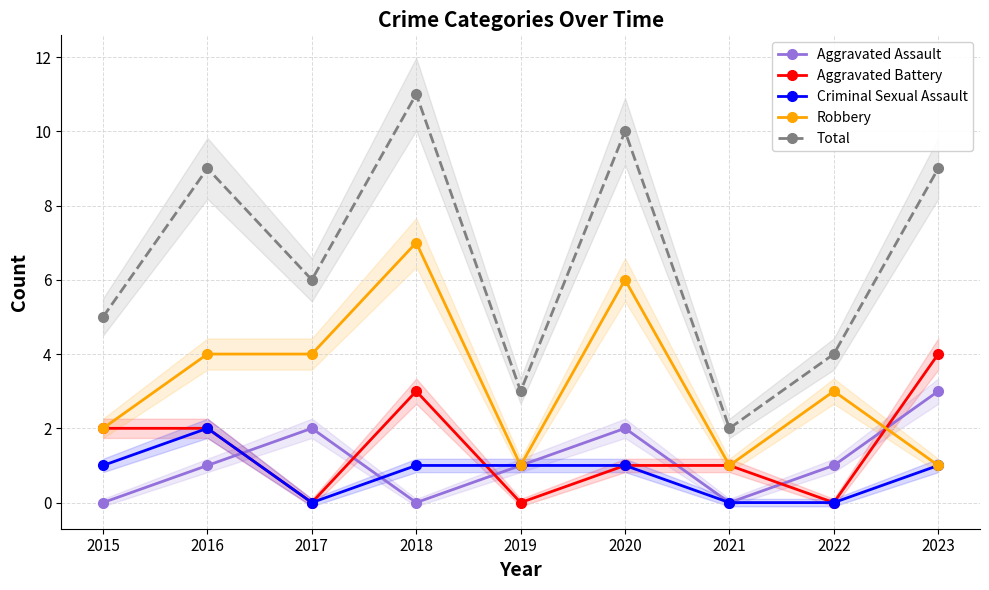

Where is Robbery nearest to the value 4?

2016